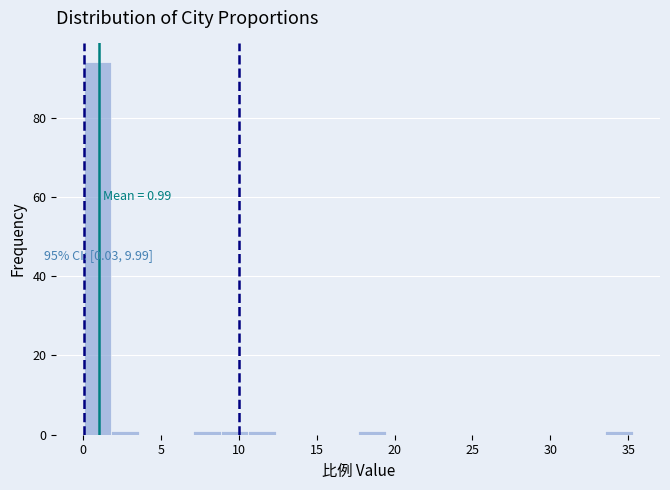

Around what value on the x-axis is the tallest bar? Give the approximate position of its centre, as read against the axis.

1.0